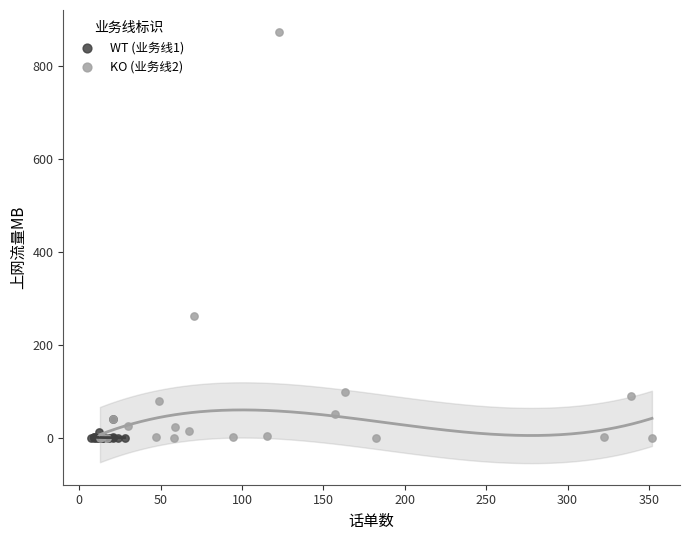

Which series has the widest spread of Y values?

KO (业务线2)